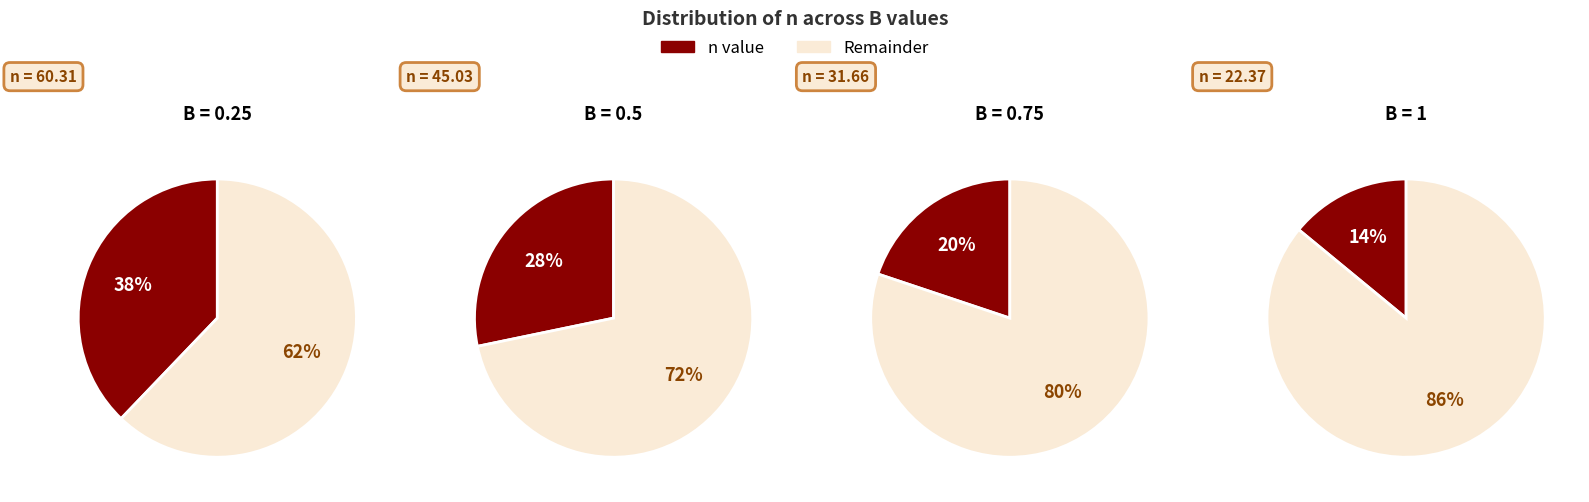

What percentage is the 0.5 slice, to the nearest percent?

28%